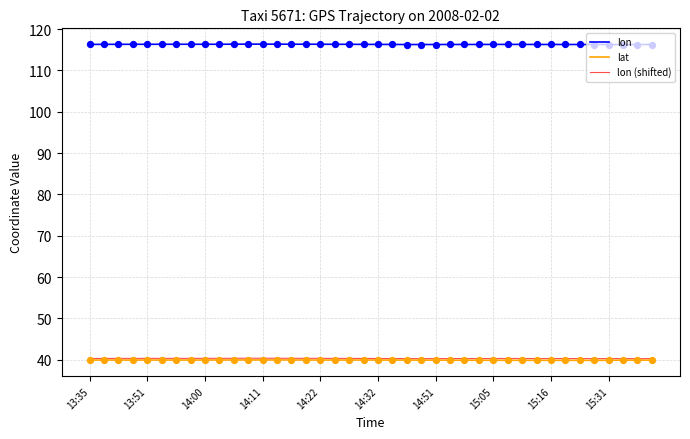

Which series has the largest total across all categories?

lon